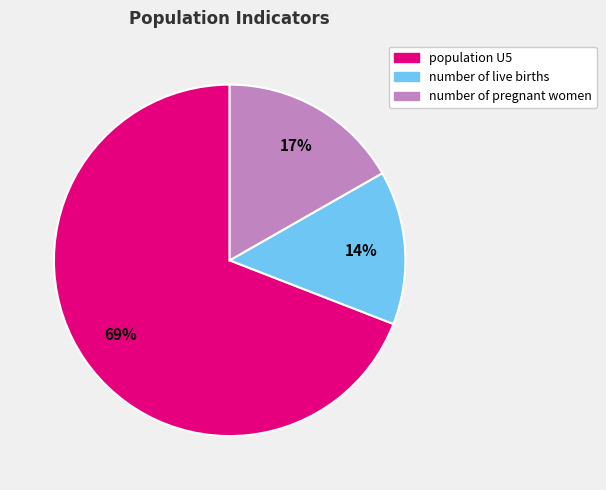

Does any single category account for the majority?

Yes